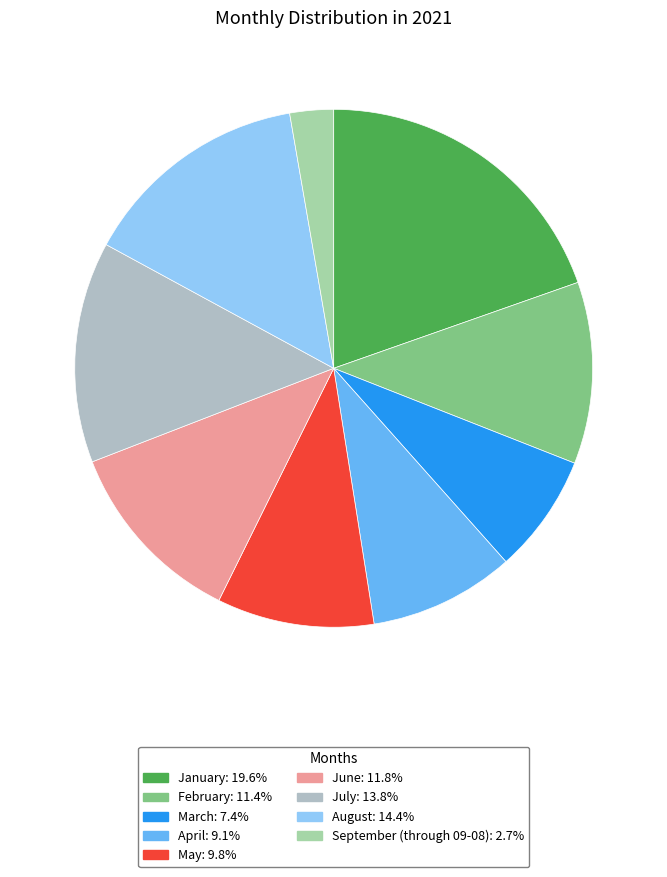

To the nearest percent, what is the combined percentage of March and January?

27%